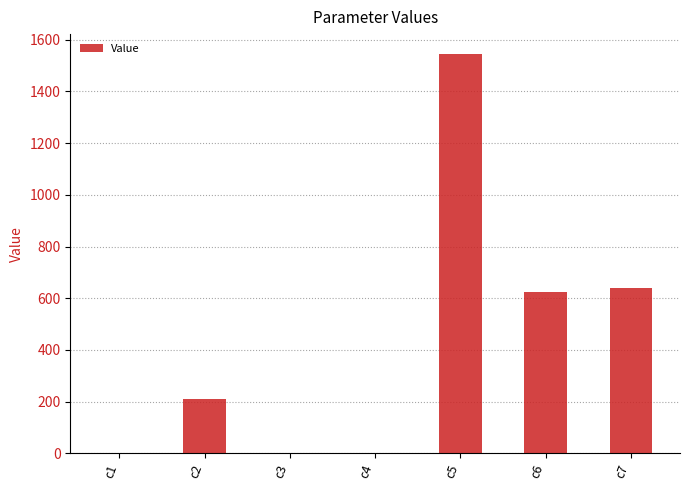

Read the value at c1.

0.8